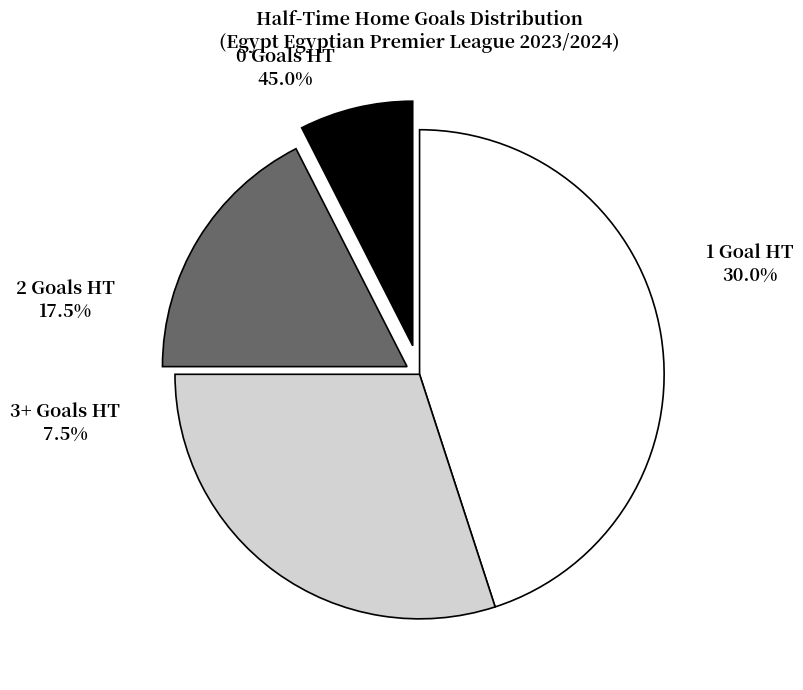

Approximately how many times larger is the value at 0 Goals HT compared to 1 Goal HT?

1.5